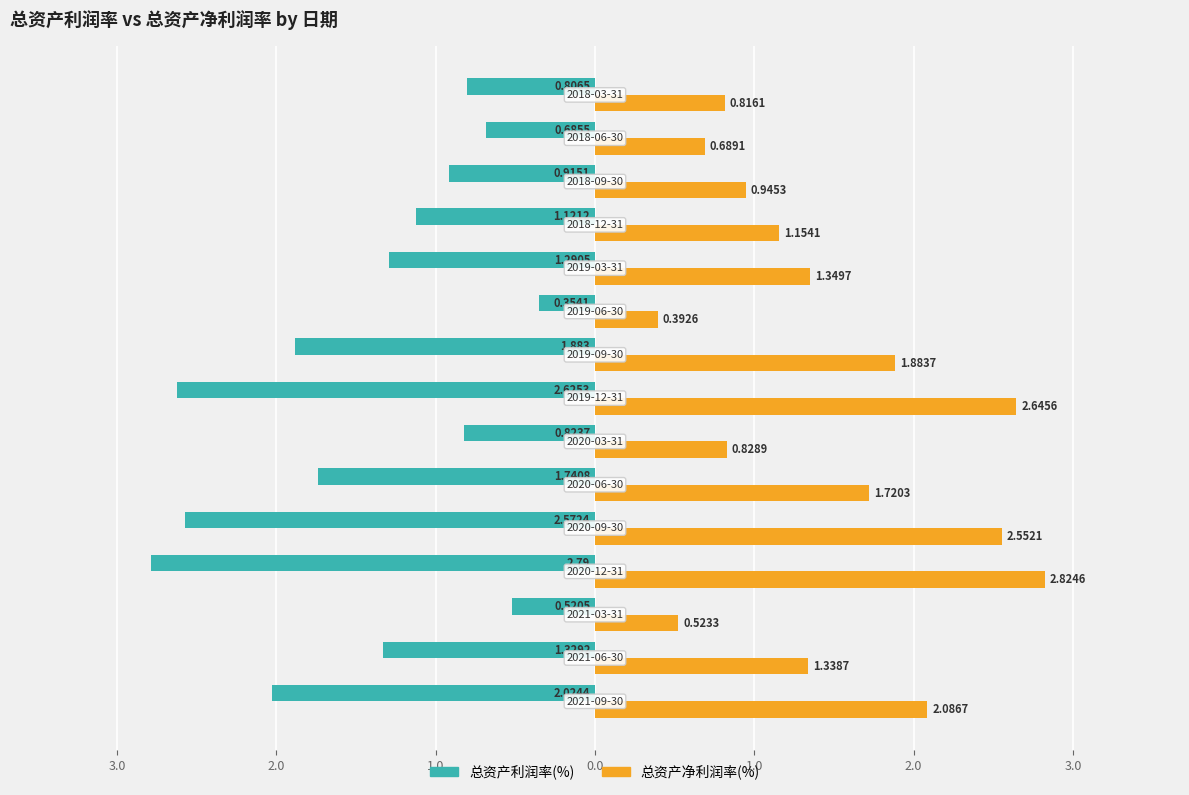

At how many categories does at least one series exceed 1?

9